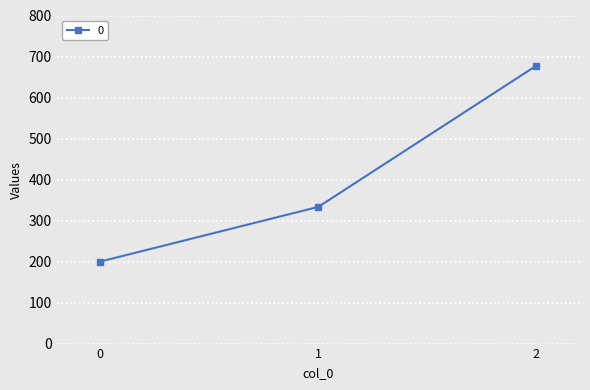

Rank the categories by value from highest to lowest.

2, 1, 0